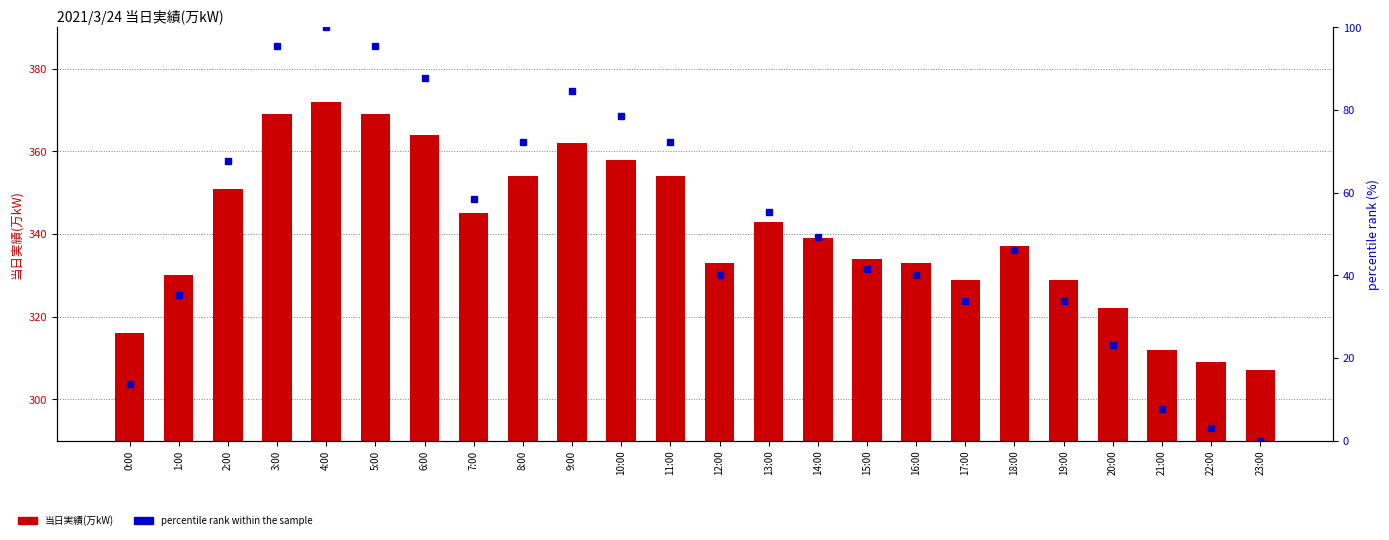

Reading right to left, transcribe all the data shown in this chart.

当日実績(万kW): 23:00=307.0	22:00=309.0	21:00=312.0	20:00=322.0	19:00=329.0	18:00=337.0	17:00=329.0	16:00=333.0	15:00=334.0	14:00=339.0	13:00=343.0	12:00=333.0	11:00=354.0	10:00=358.0	9:00=362.0	8:00=354.0	7:00=345.0	6:00=364.0	5:00=369.0	4:00=372.0	3:00=369.0	2:00=351.0	1:00=330.0	0:00=316.0
percentile rank within the sample: 23:00=0.0	22:00=3.1	21:00=7.7	20:00=23.1	19:00=33.8	18:00=46.2	17:00=33.8	16:00=40.0	15:00=41.5	14:00=49.2	13:00=55.4	12:00=40.0	11:00=72.3	10:00=78.5	9:00=84.6	8:00=72.3	7:00=58.5	6:00=87.7	5:00=95.4	4:00=100.0	3:00=95.4	2:00=67.7	1:00=35.4	0:00=13.8